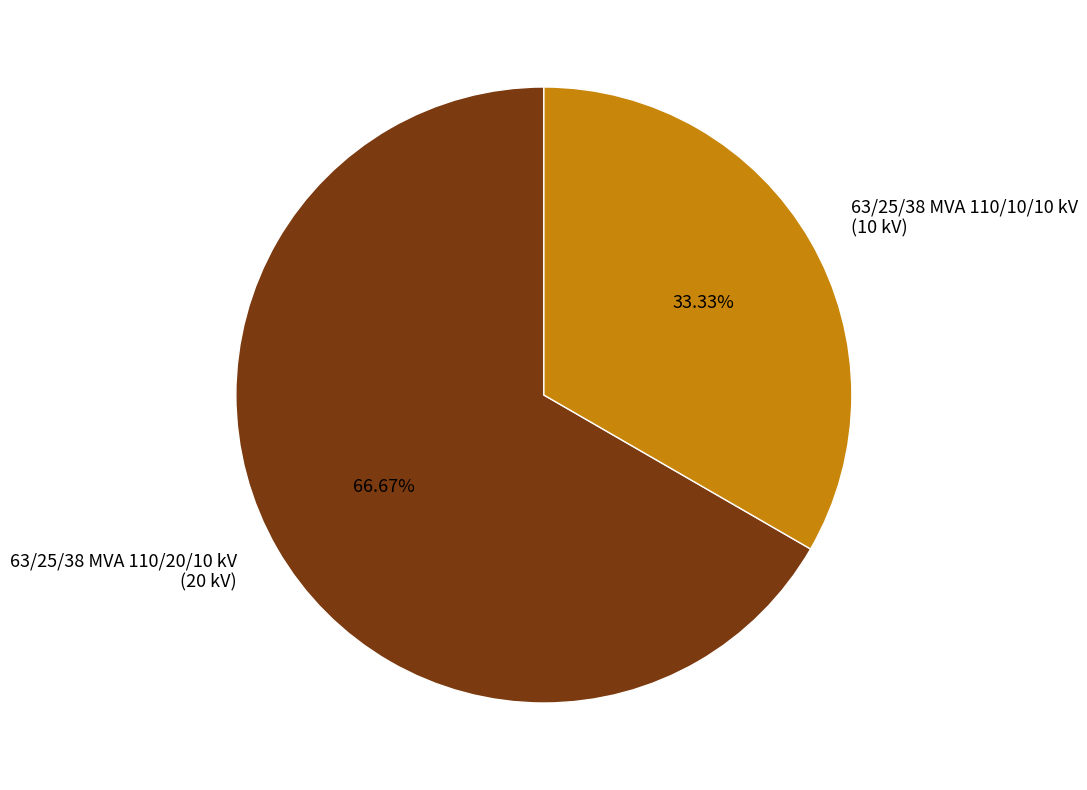

True or false: 63/25/38 MVA 110/10/10 kV accounts for 33% of the total.

True